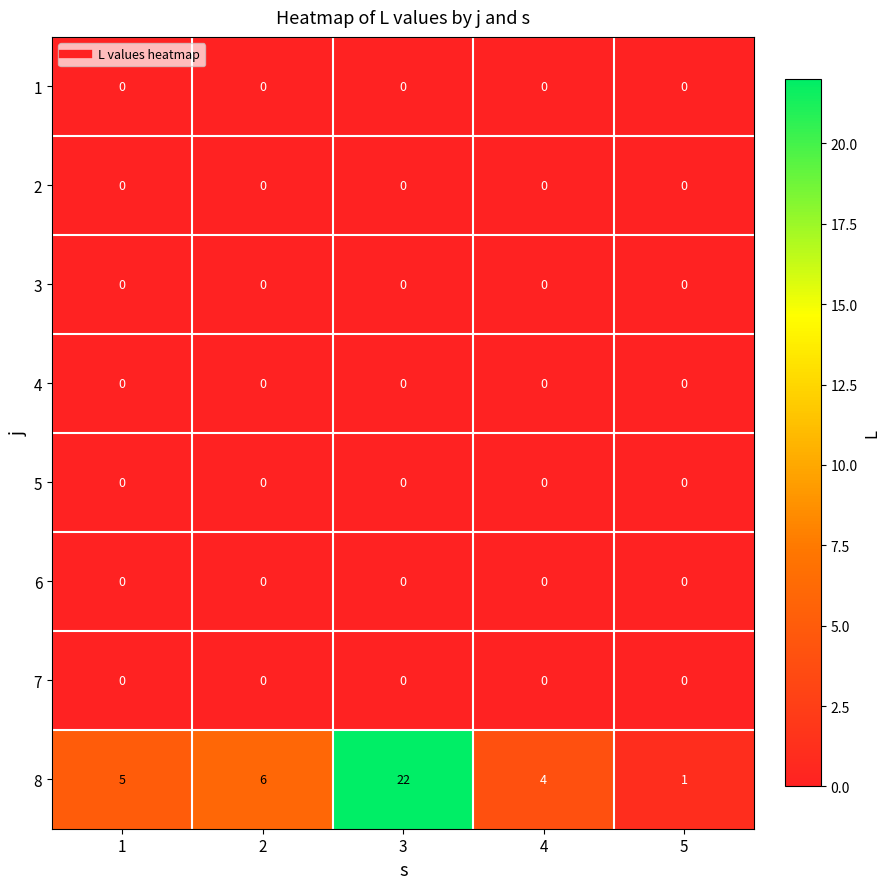

What is the total value across all series at 3?

22